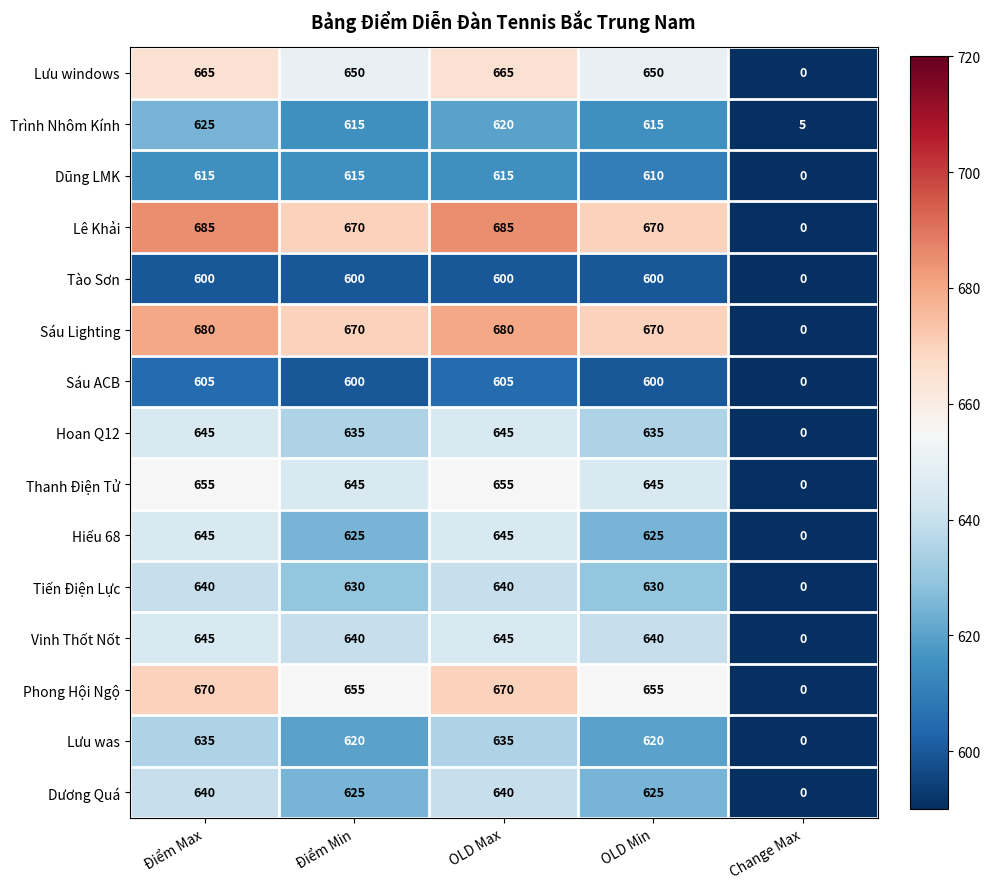

What is the sum of the Lưu windows values at Change Max and Điểm Min?

650